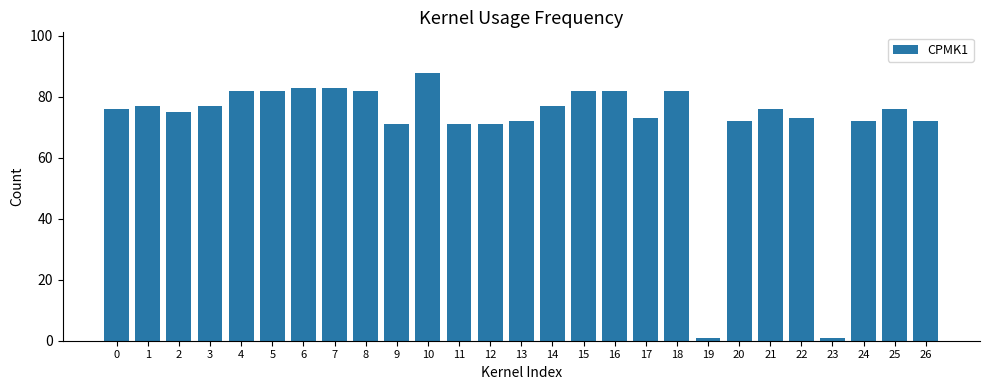

The chart shows a value of 120 at 14. True or false?

False